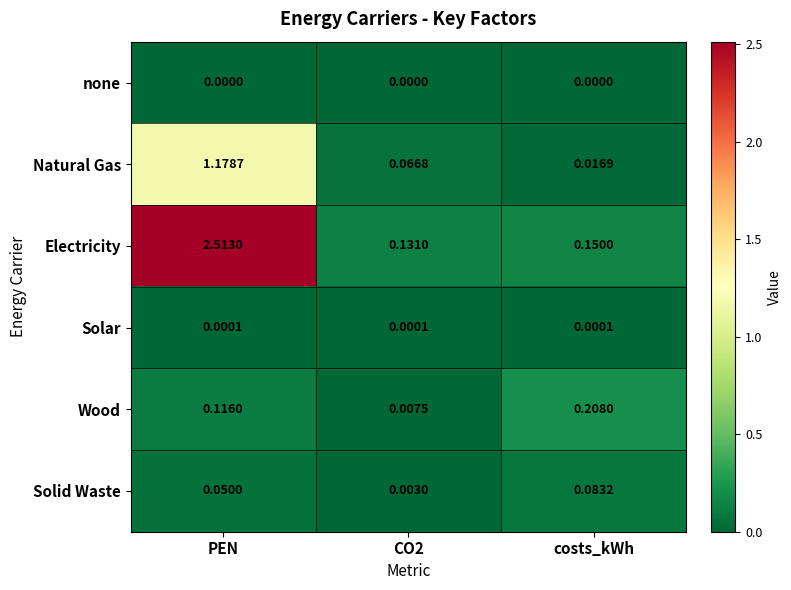

Which series changed the most between PEN and CO2?

Electricity